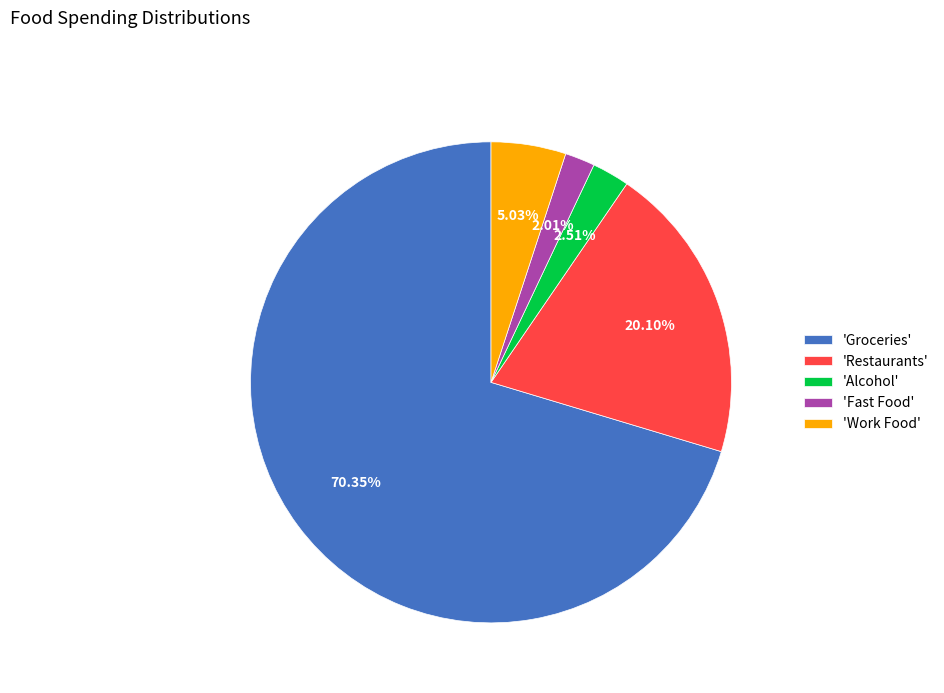

How many segments does this pie chart have?

5